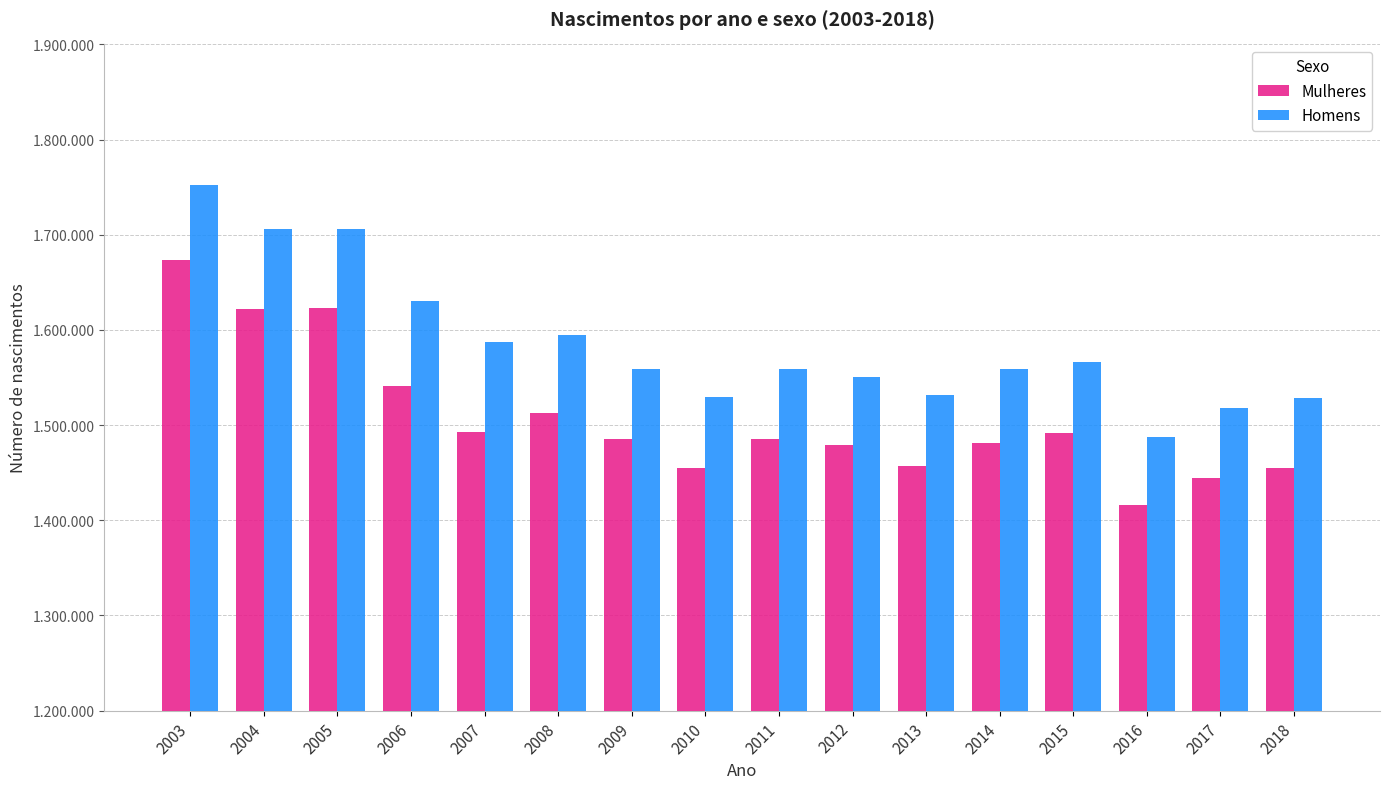

What are all the series names shown in the legend?

Mulheres, Homens